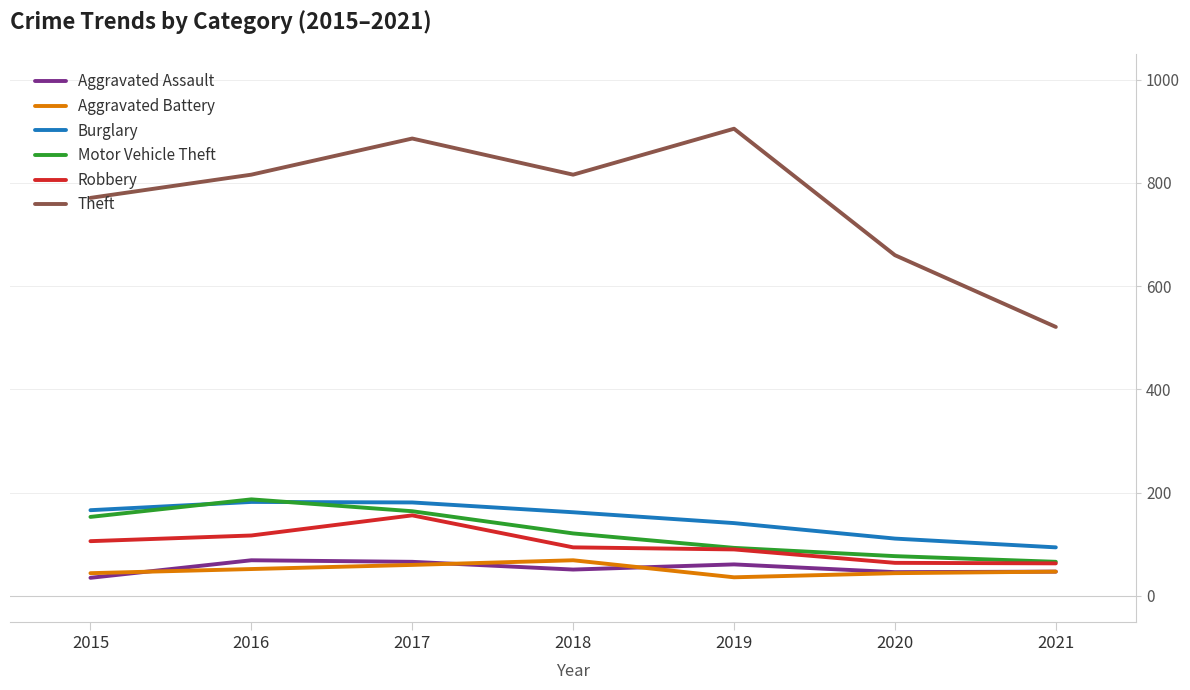

What value does the Burglary series have at 2016?

182